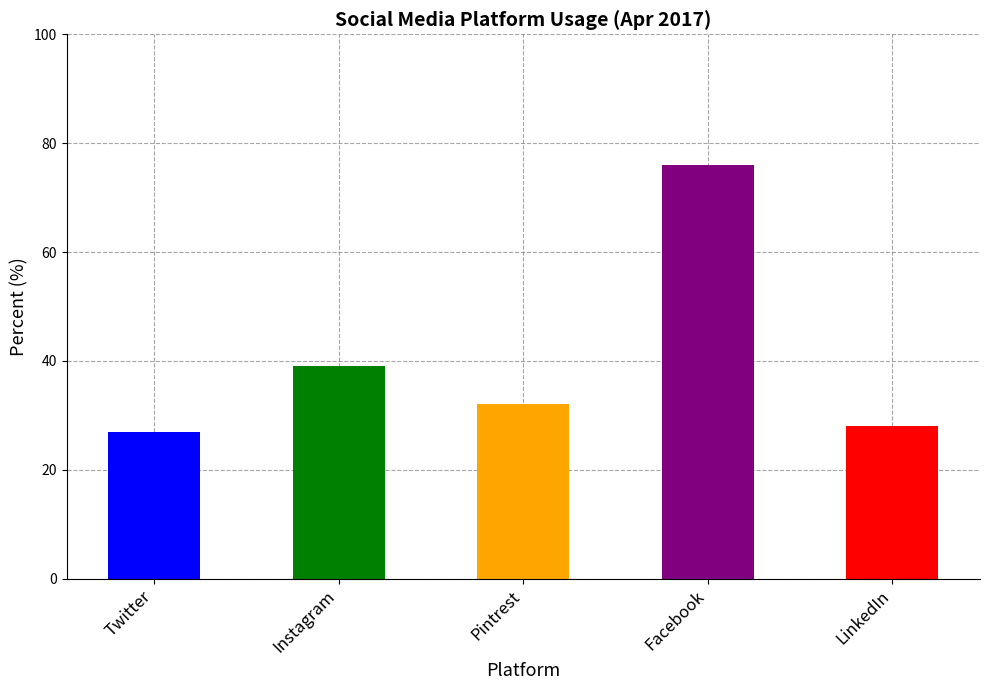

The chart shows a value of 9 at Pintrest. True or false?

False